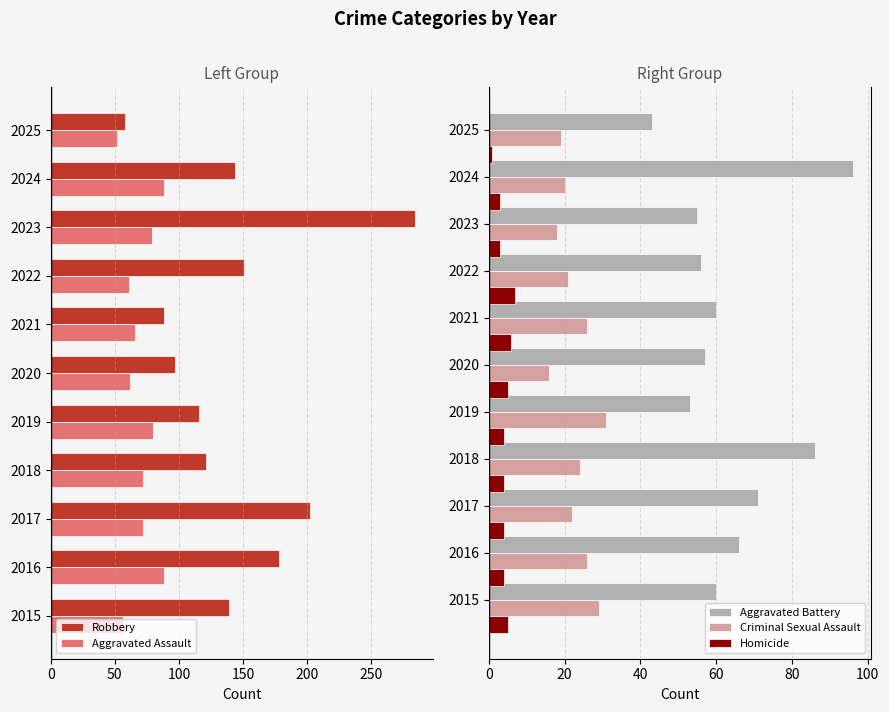

True or false: Criminal Sexual Assault has a value of 26 at 2021.

True